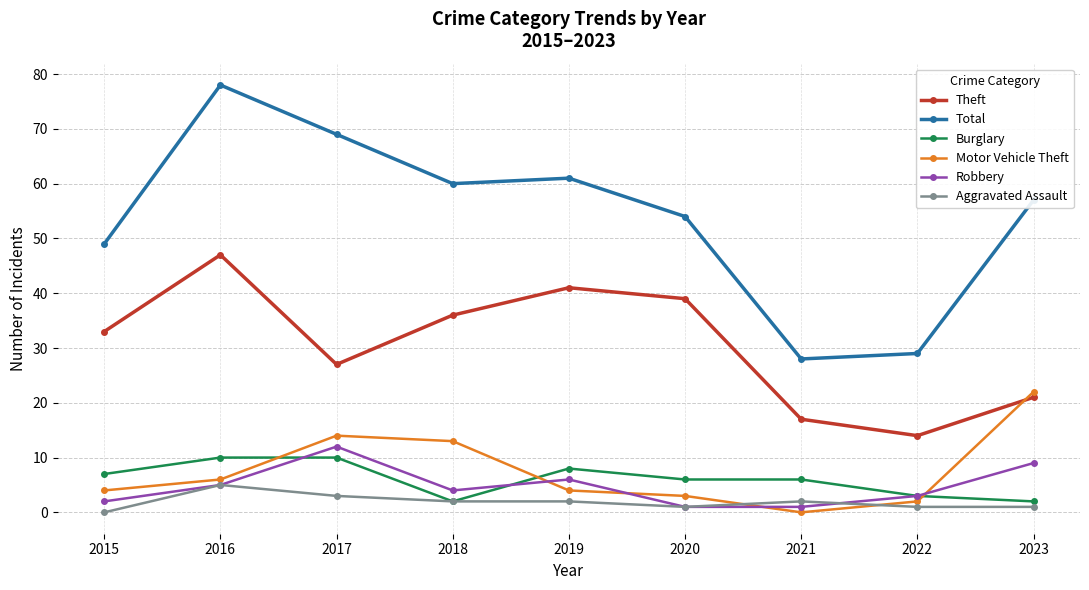

True or false: Motor Vehicle Theft and Total cross at least once.

False